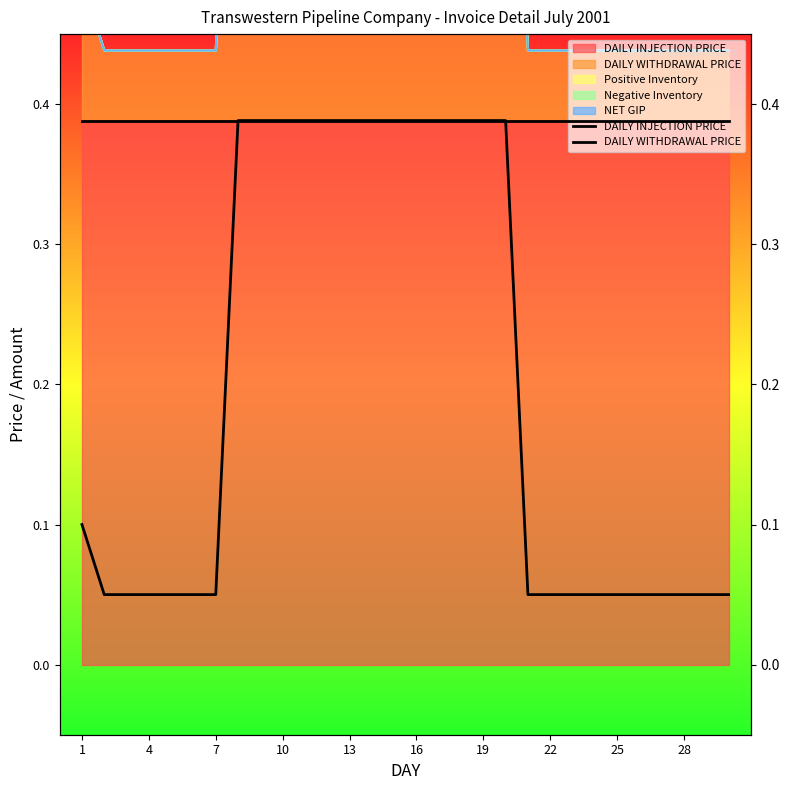

What is the average value of the DAILY WITHDRAWAL PRICE series?

0.2